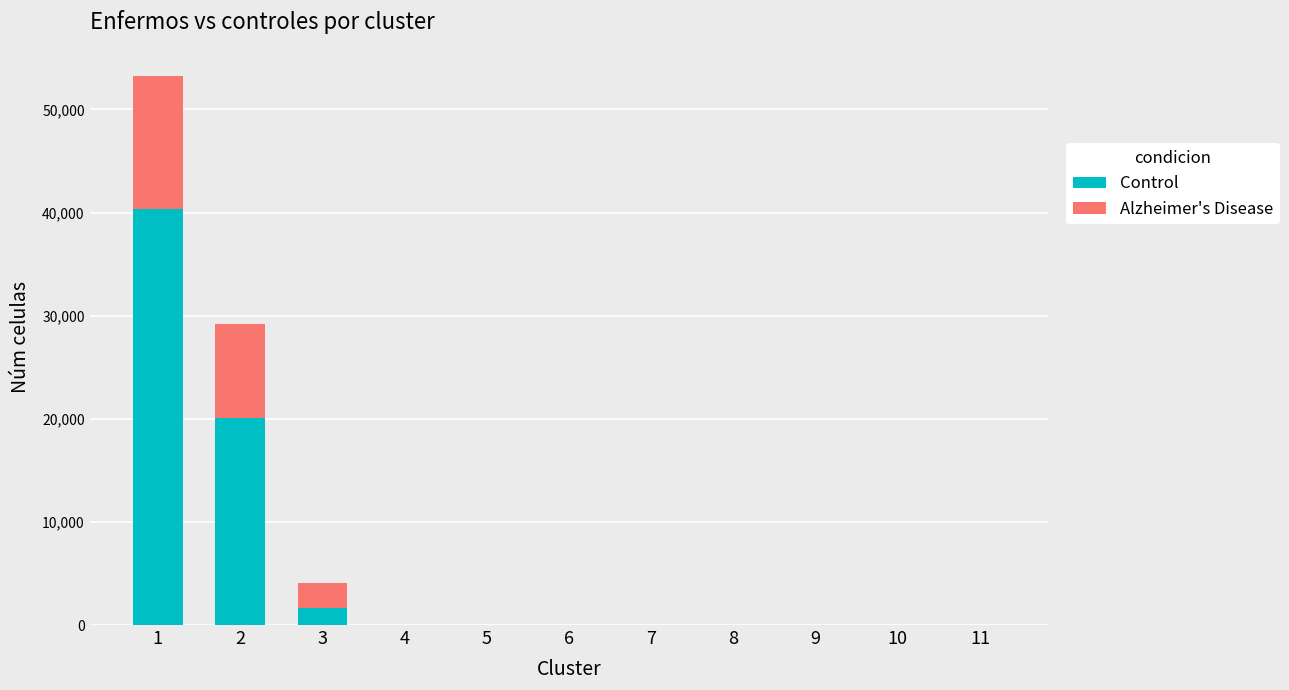

The value of Control at 1 is 40300. True or false?

True